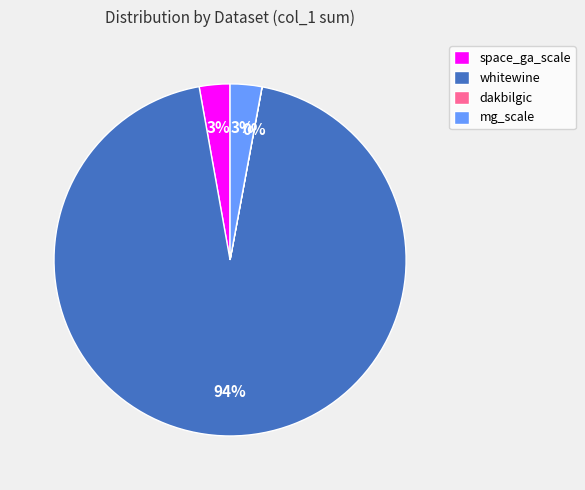

Does any single category account for the majority?

Yes